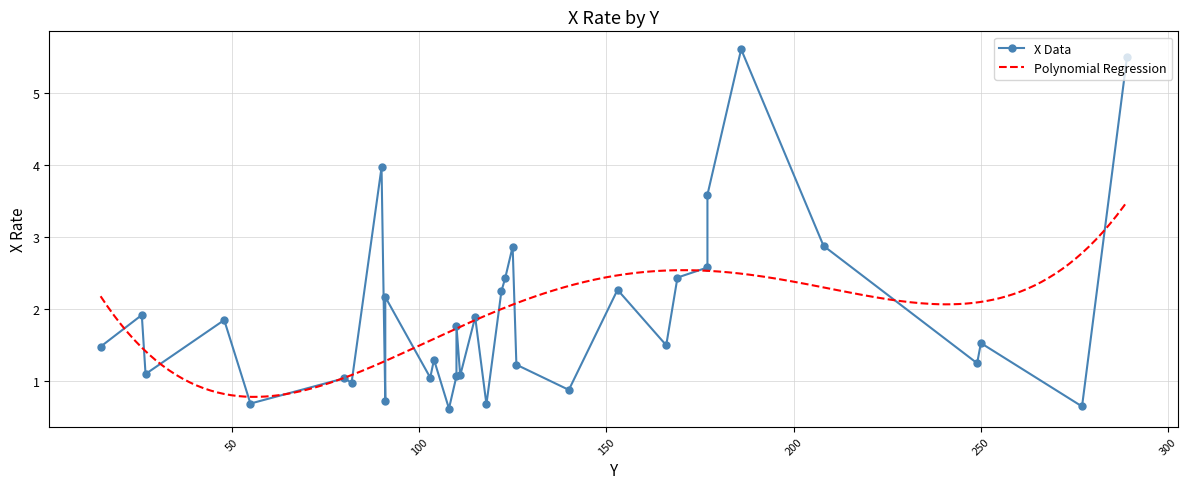

Where is the data nearest to the value 3?

208